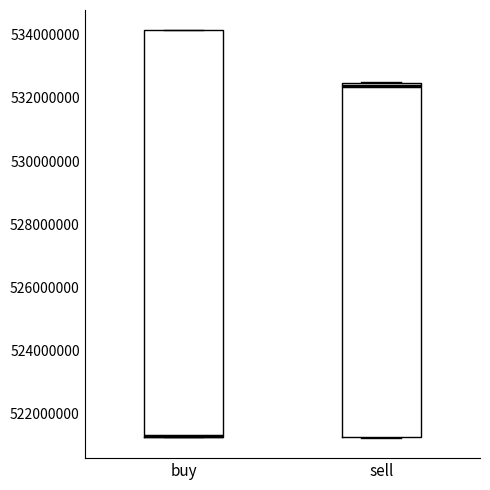

Reading left to right, read every box against the y-axis: the position of its median line, the range the box covers, and the ends of its whiskers. The values are not printed on the chart, so give them approximately, as read against the axis.

buy: median 521200000 (drawn on the box's lower edge), box 521200000 to 534200000, whiskers 521200000 to 534200000
sell: median 532400000 (just below the box's upper edge), box 521200000 to 532400000, whiskers 521200000 to 532600000